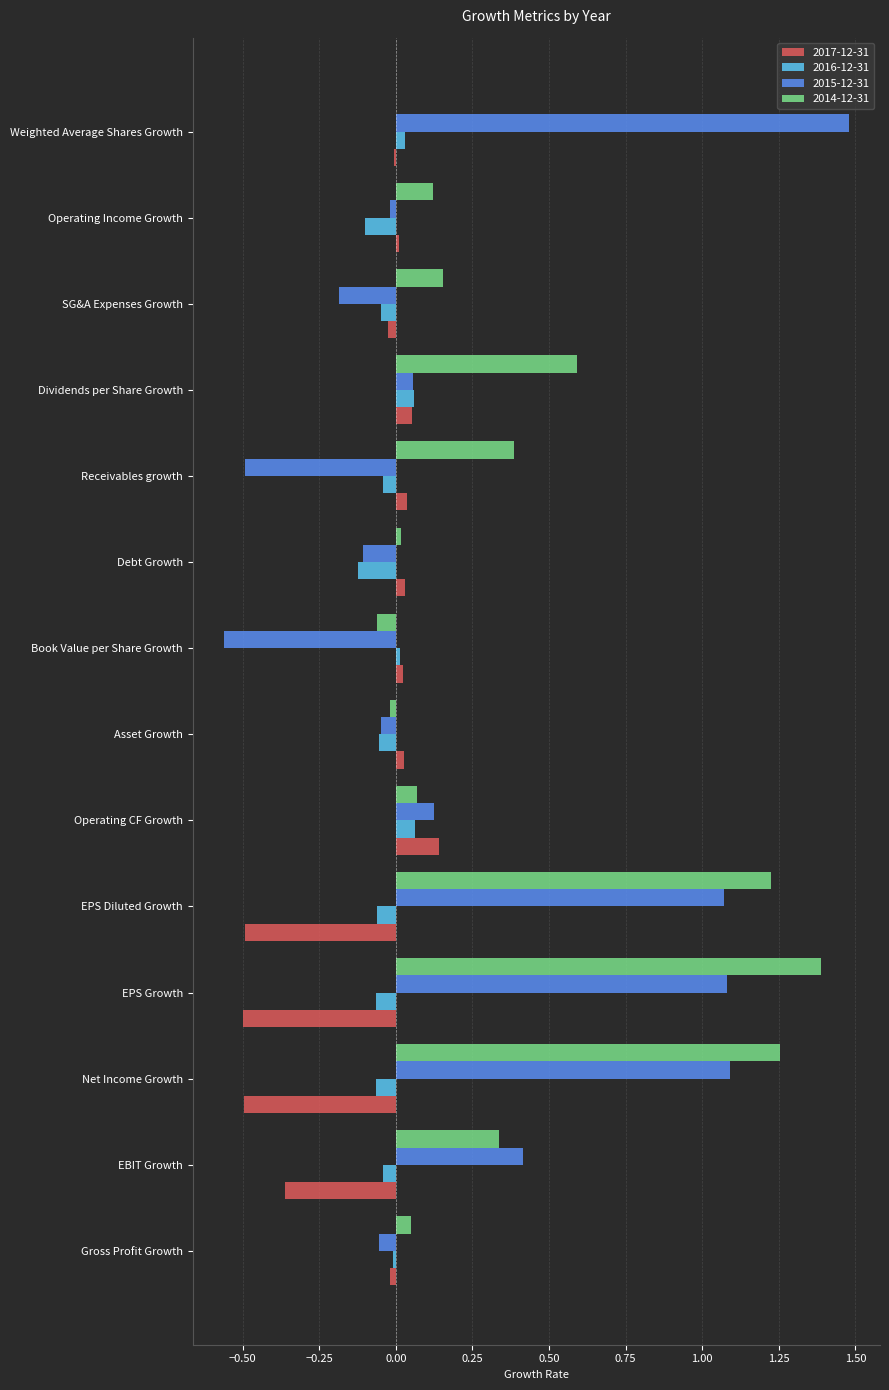

Is it true that 2017-12-31 equals -0.0 at SG&A Expenses Growth?

True